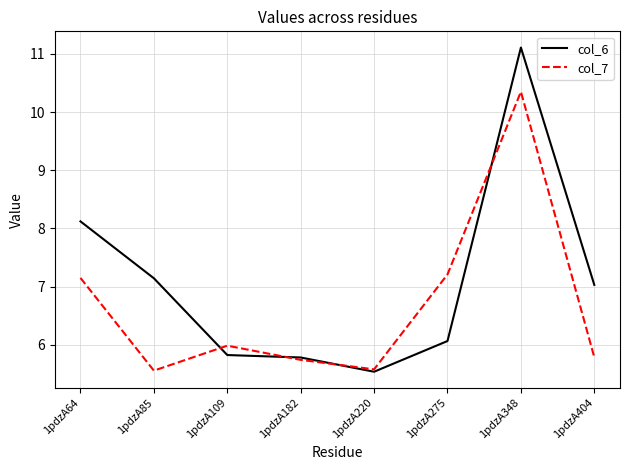

The col_6 series shows 2.3 at 1pdzA85. True or false?

False